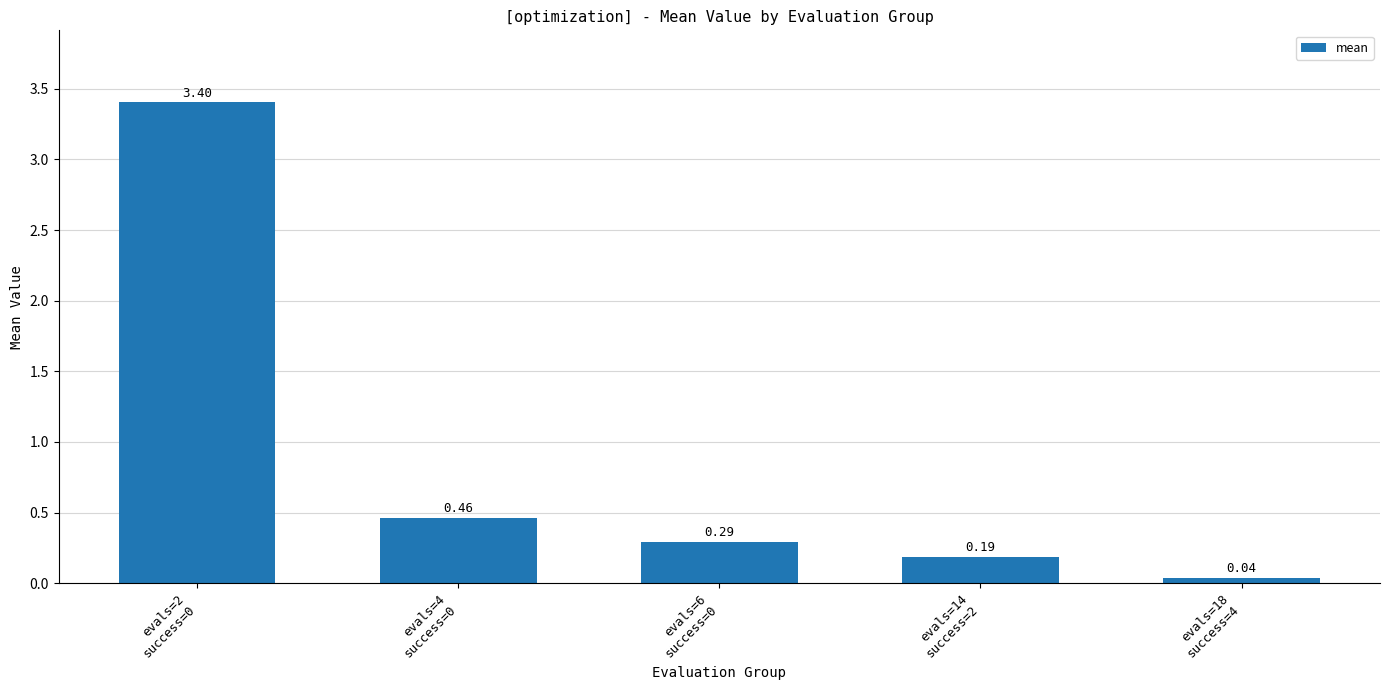

What position from the left is evals=4
success=0?

2